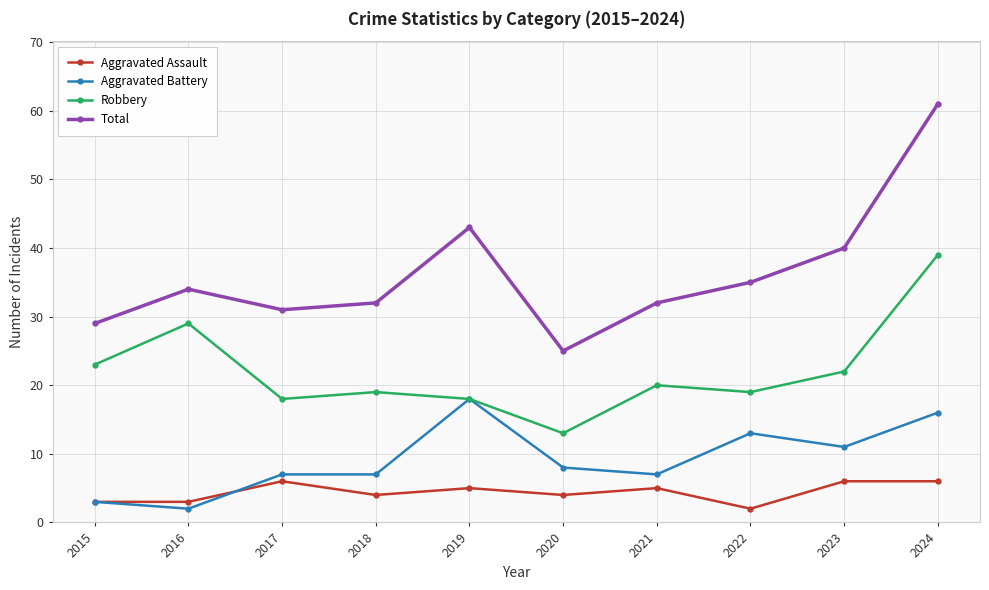

The Aggravated Battery series shows 7 at 2017. True or false?

True